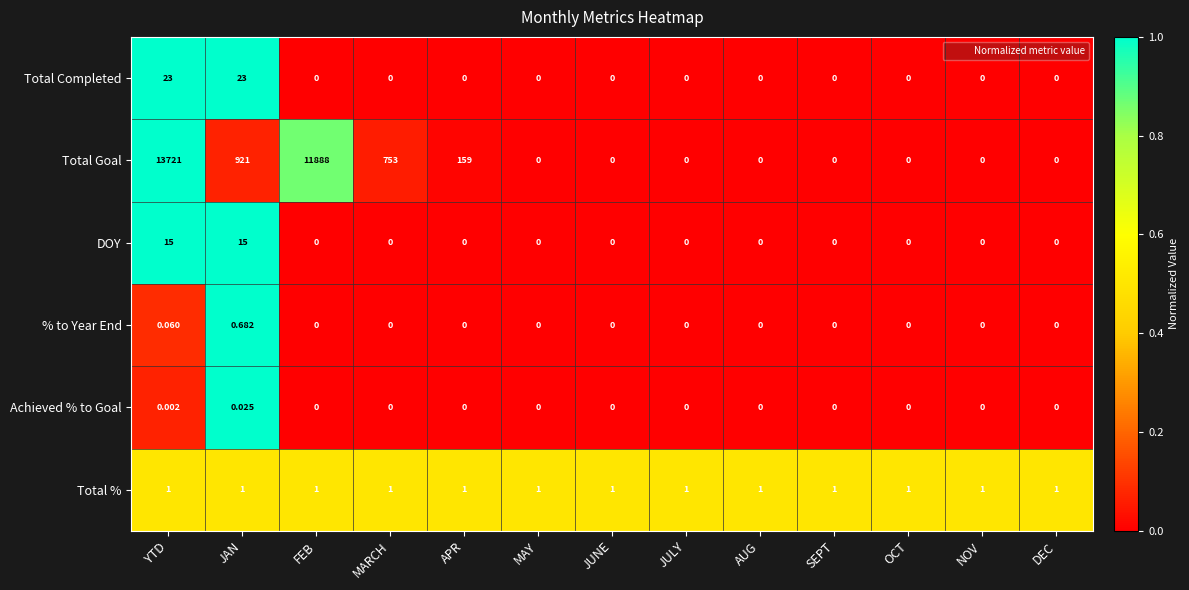

Between JAN and SEPT, which series saw the biggest shift?

Total Goal